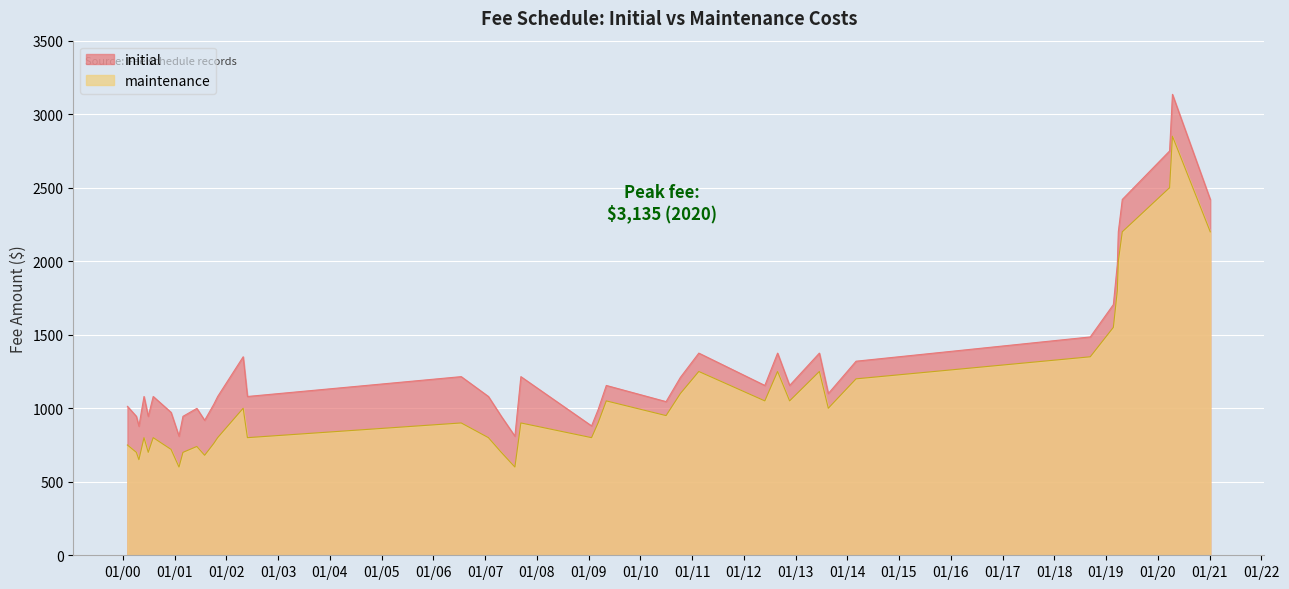

True or false: maintenance and initial cross at least once.

False